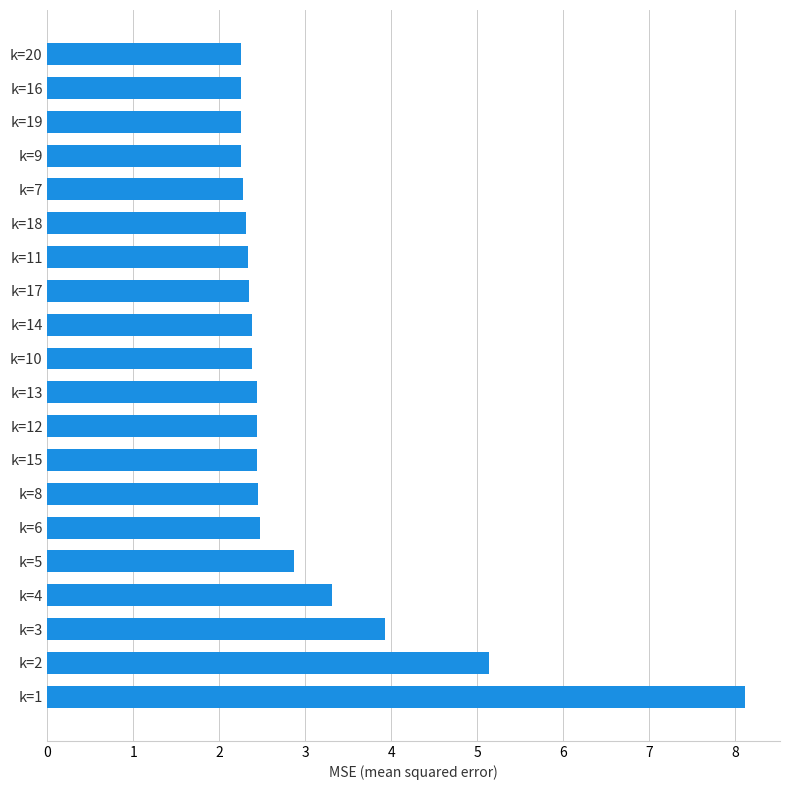

What is the sum of all values?

58.6